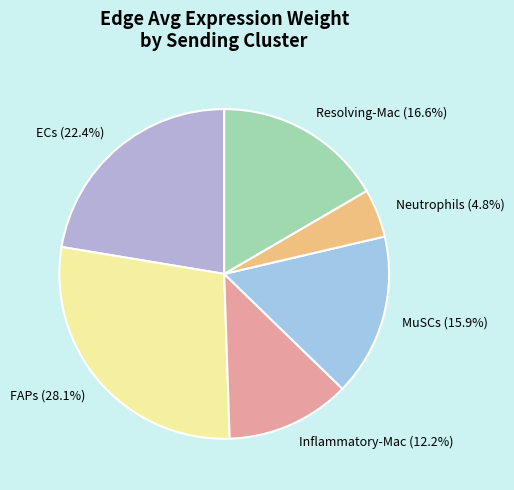

Count the number of slices in the pie.

6